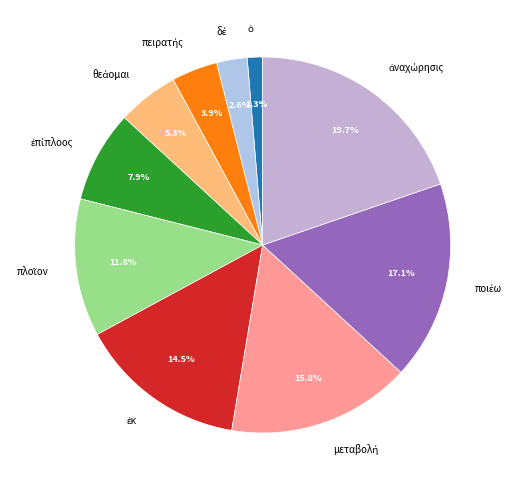

Is there a majority slice in this chart?

No